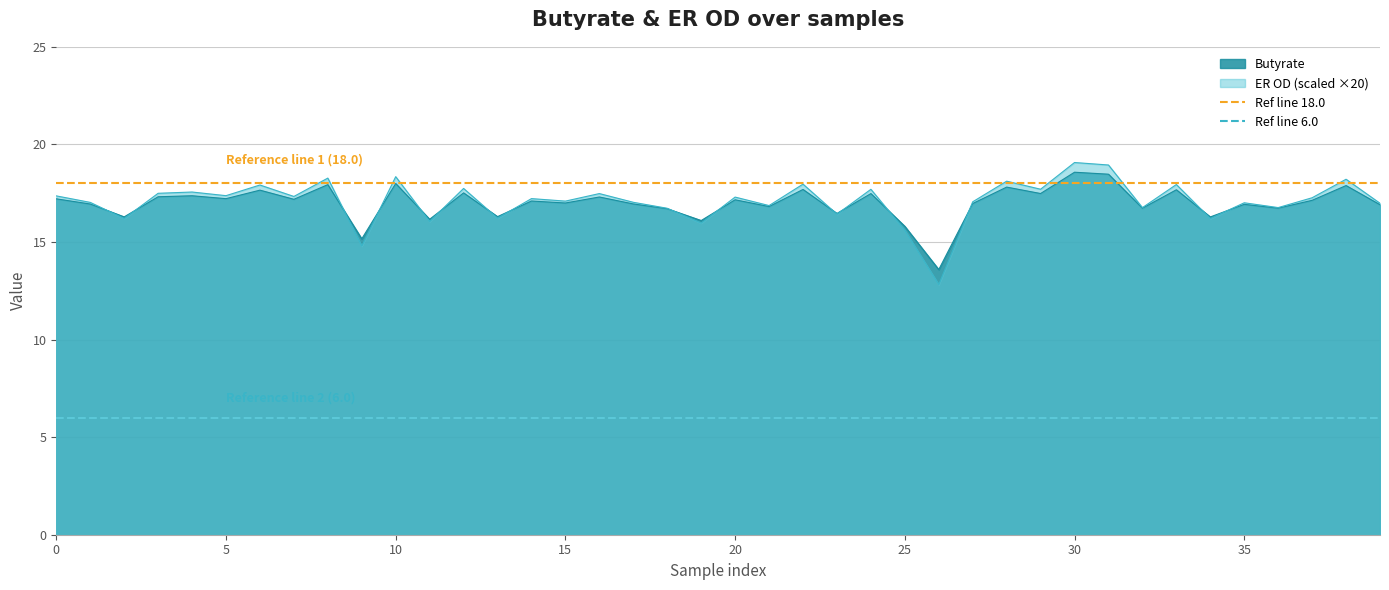

How many lines are shown in the chart?

2